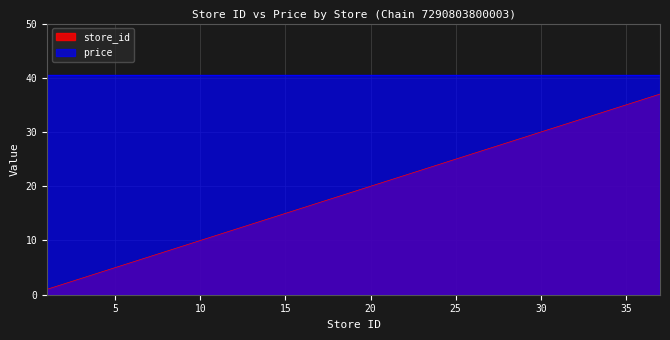

The chart shows a value of 38 at 26. True or false?

False